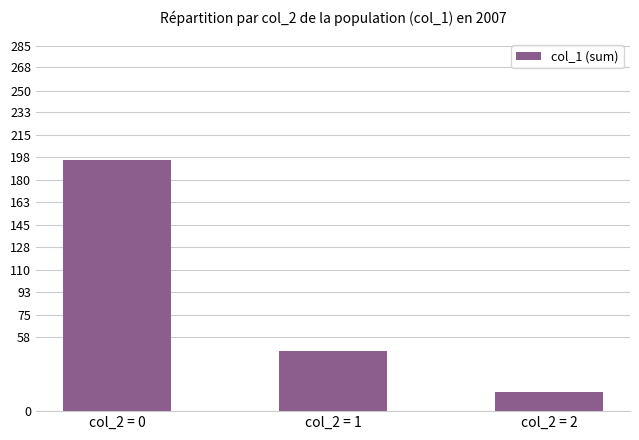

Which label corresponds to the smallest value in the chart?

col_2 = 2